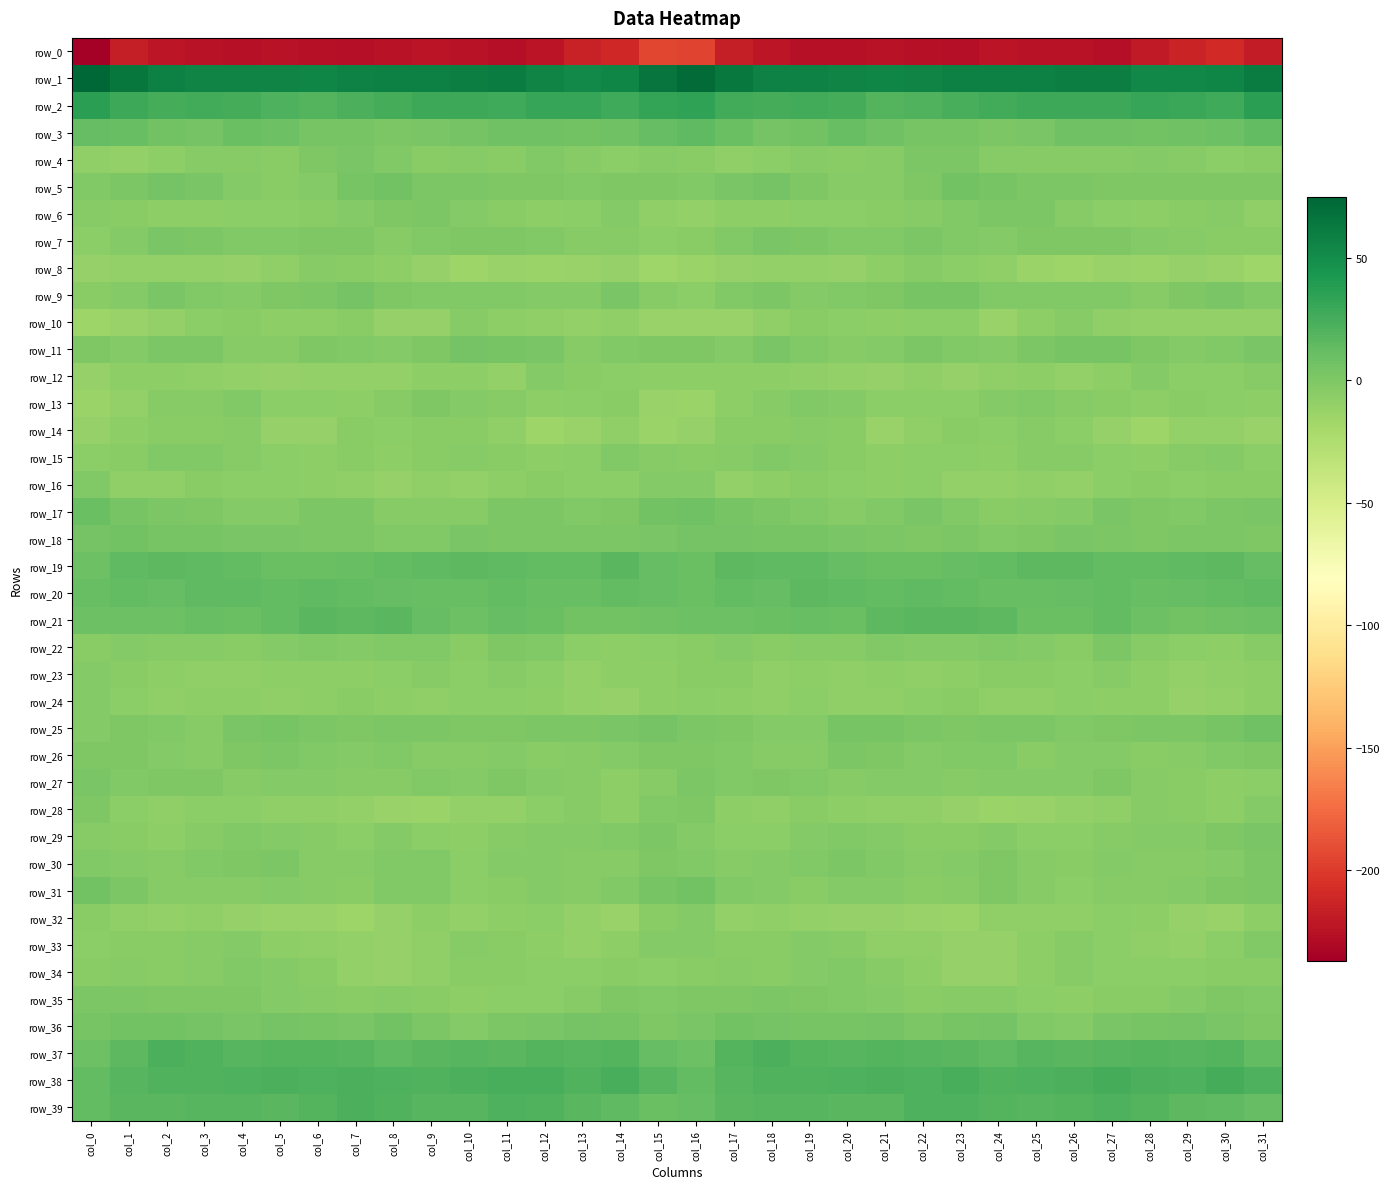

What is the maximum value for row_21?

17.3